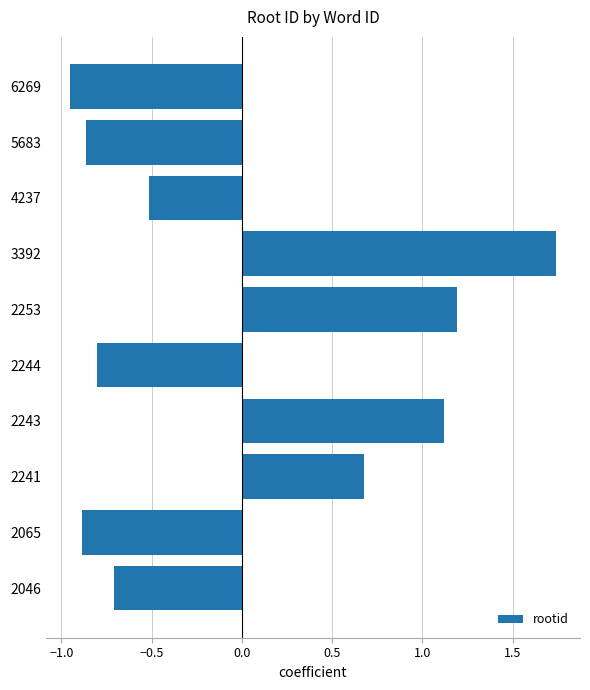

Is it true that the value at 2253 is 1.9?

False